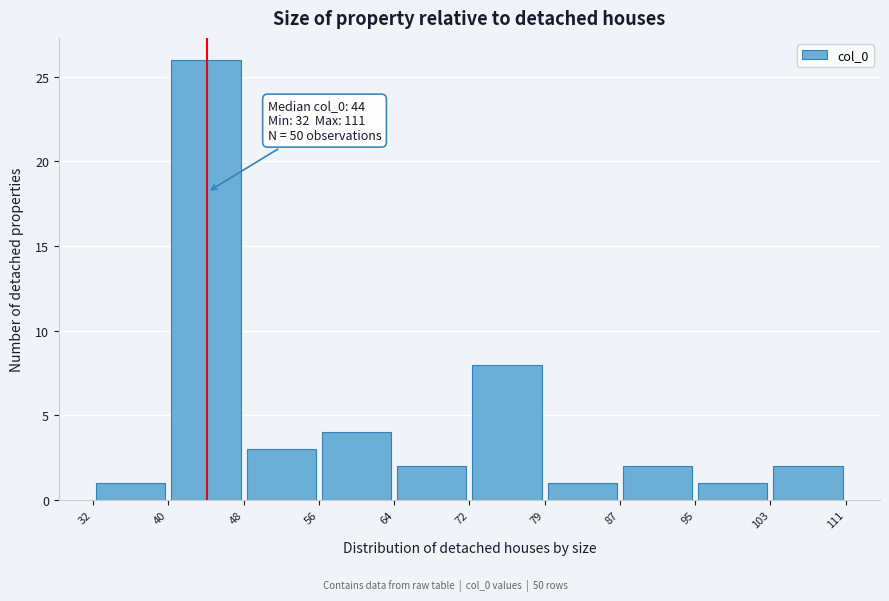

Which range on the x-axis has the tallest bar?

40 to 48